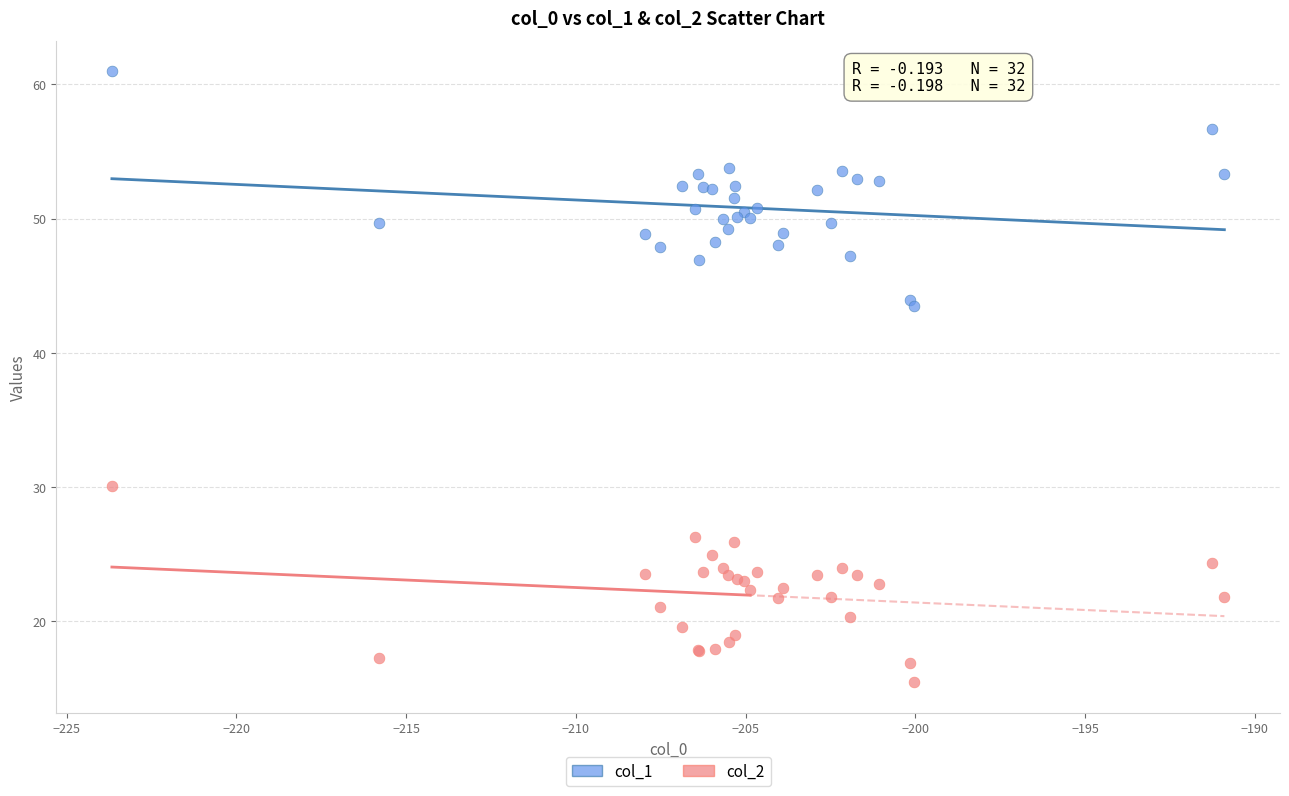

Which series has the widest spread of Y values?

col_1